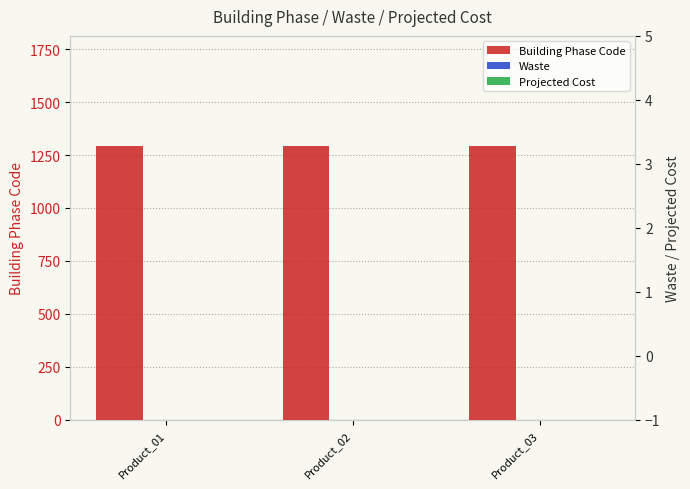

At how many categories does at least one series exceed 1194?

3